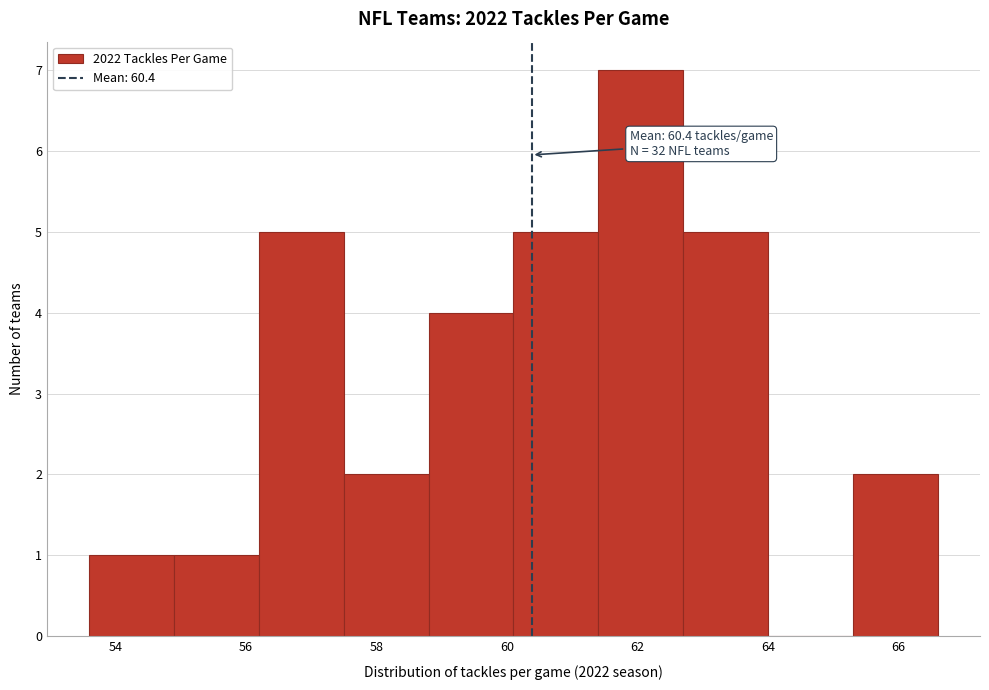

Which range on the x-axis has the tallest bar?

61.4 to 62.7